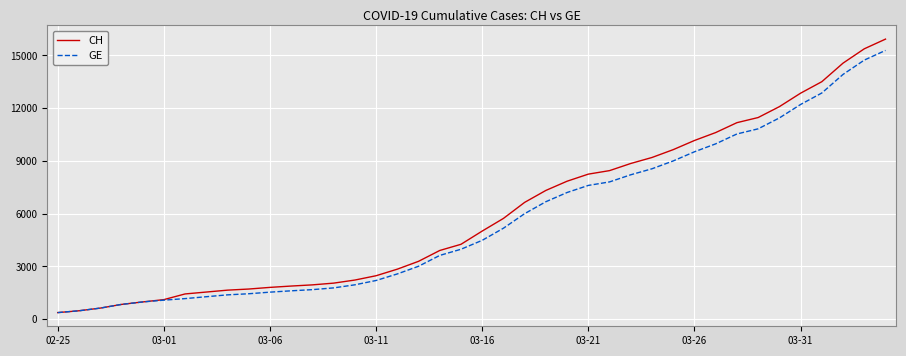

Which series has the largest range (max minus min)?

CH